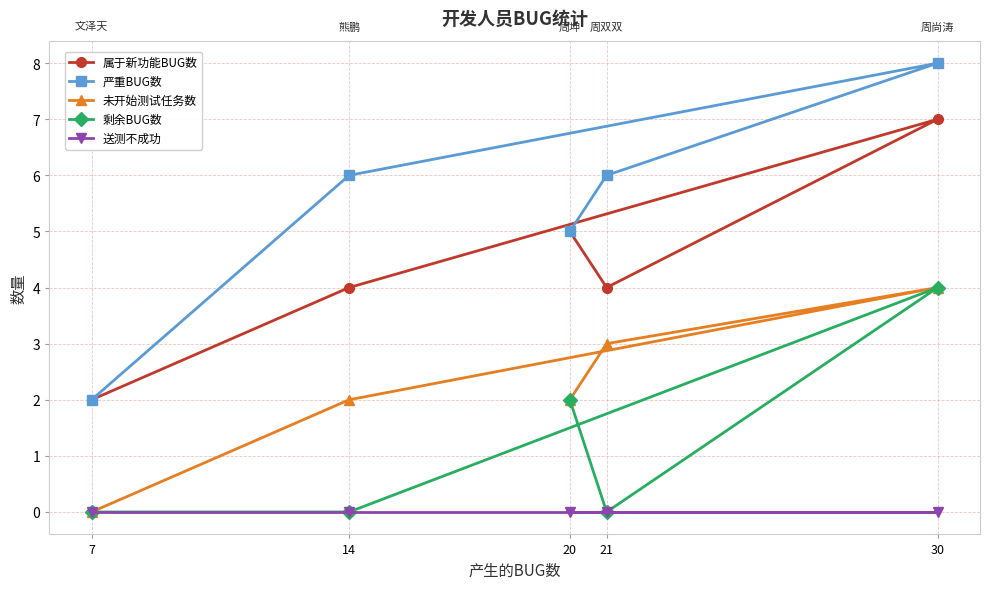

Which series has the largest range (max minus min)?

严重BUG数